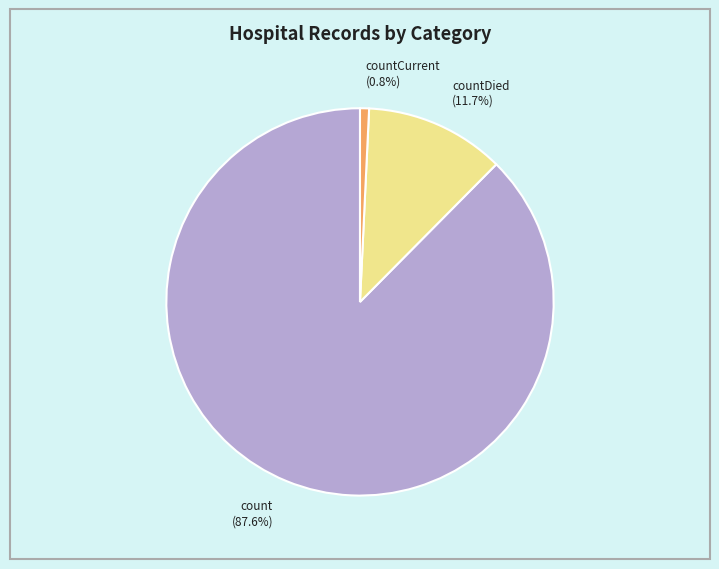

Rank the categories by value from highest to lowest.

count, countDied, countCurrent